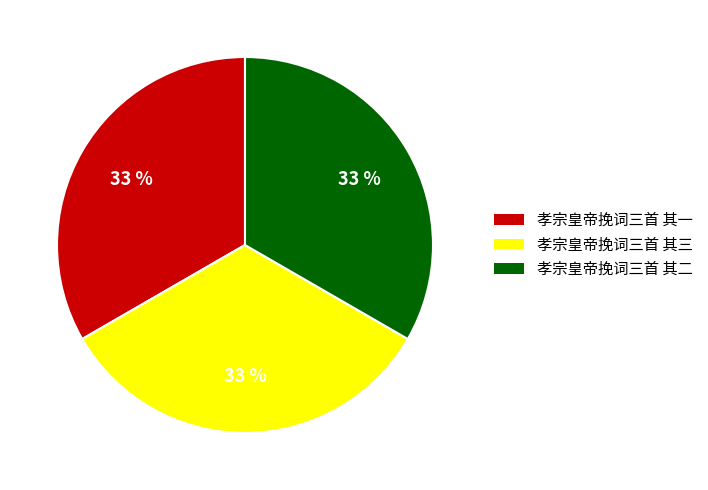

How many segments does this pie chart have?

3